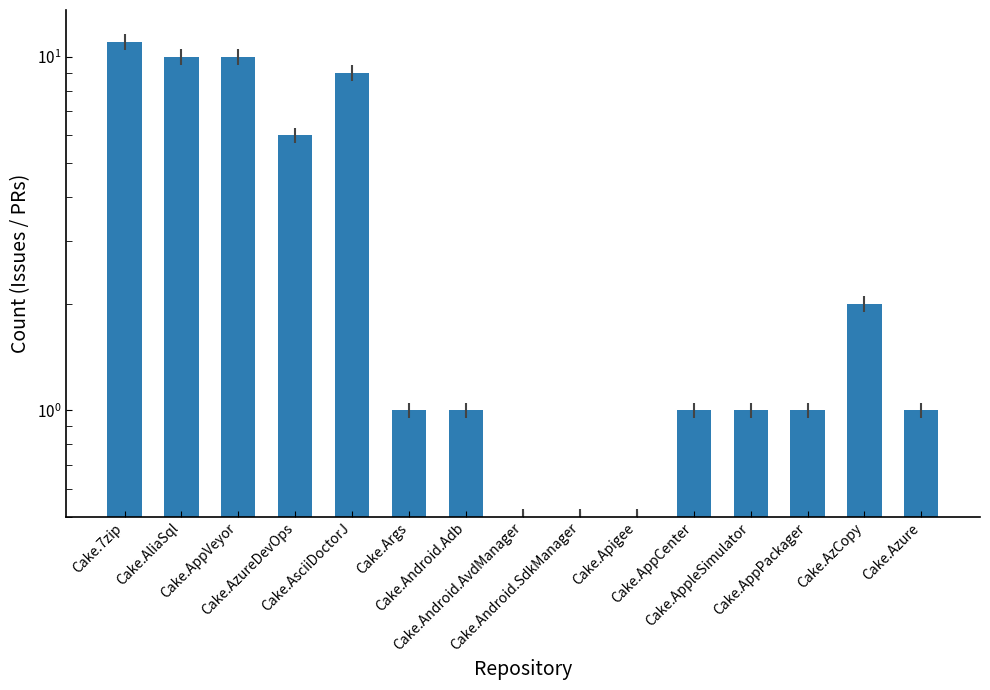

Which has a higher value, Cake.AsciiDoctorJ or Cake.Android.Adb?

Cake.AsciiDoctorJ